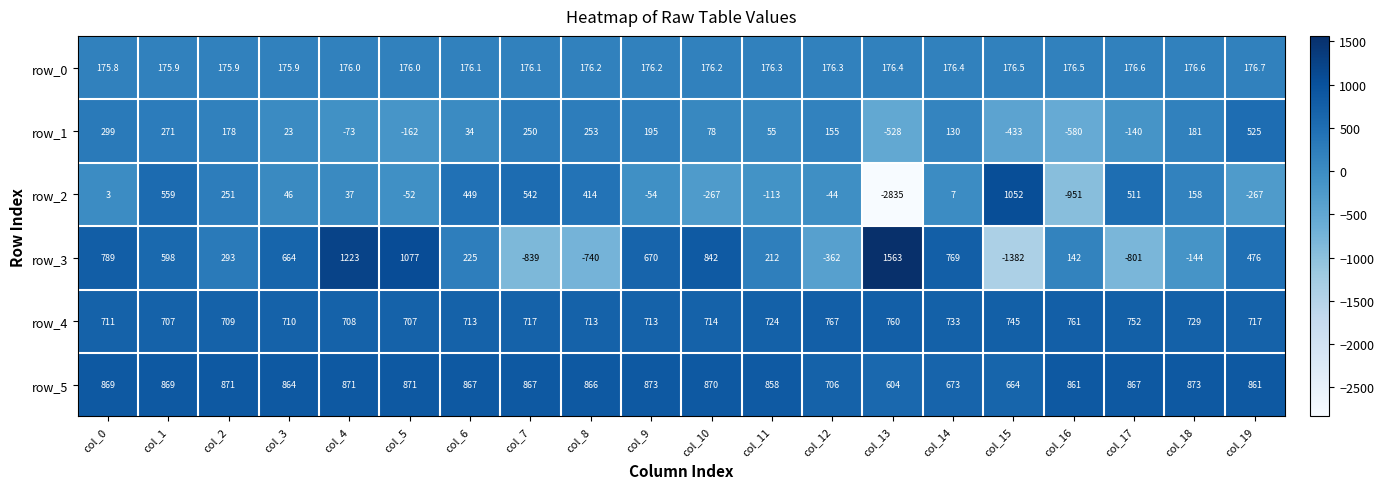

Between col_5 and col_11, which series saw the biggest shift?

row_3